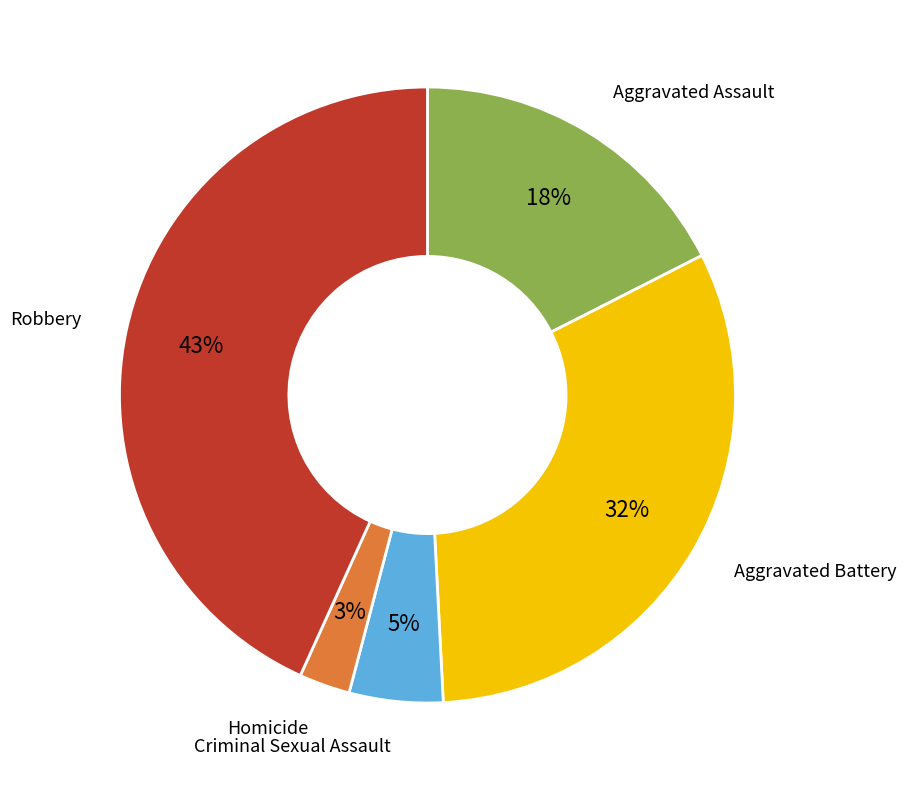

The Criminal Sexual Assault slice represents 5% of the pie. True or false?

True